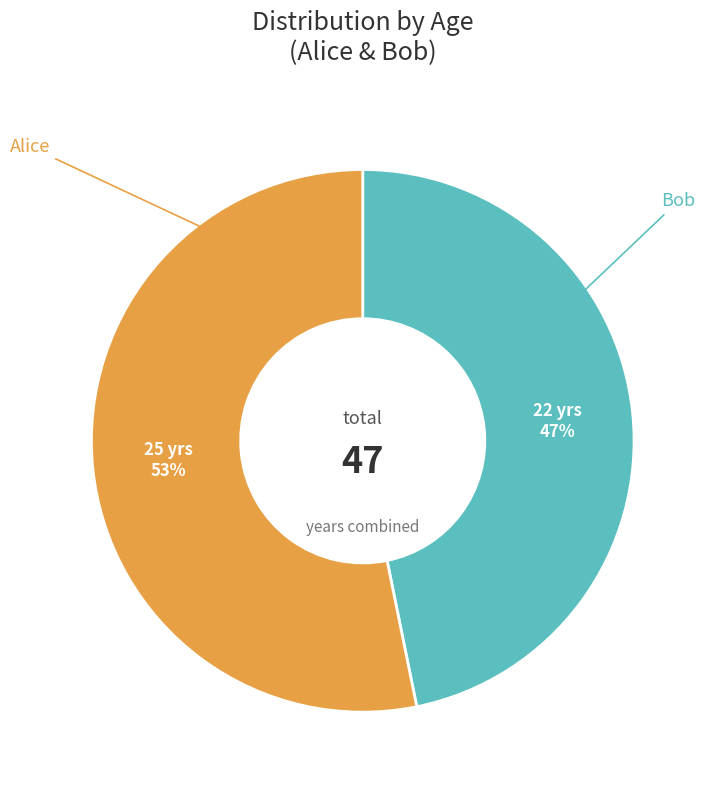

Does any single category account for the majority?

Yes